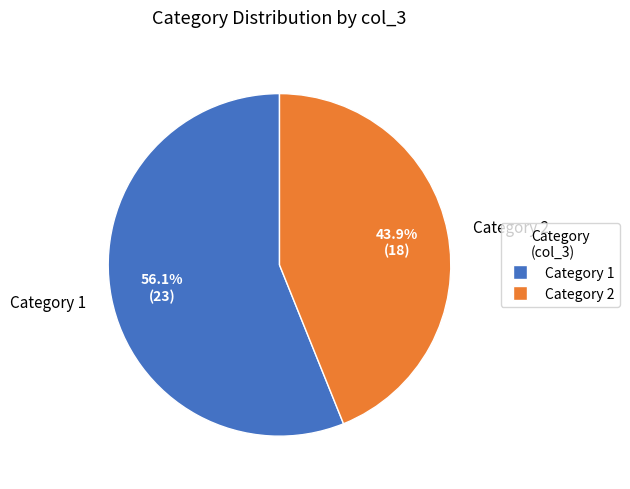

Does any single category account for the majority?

Yes